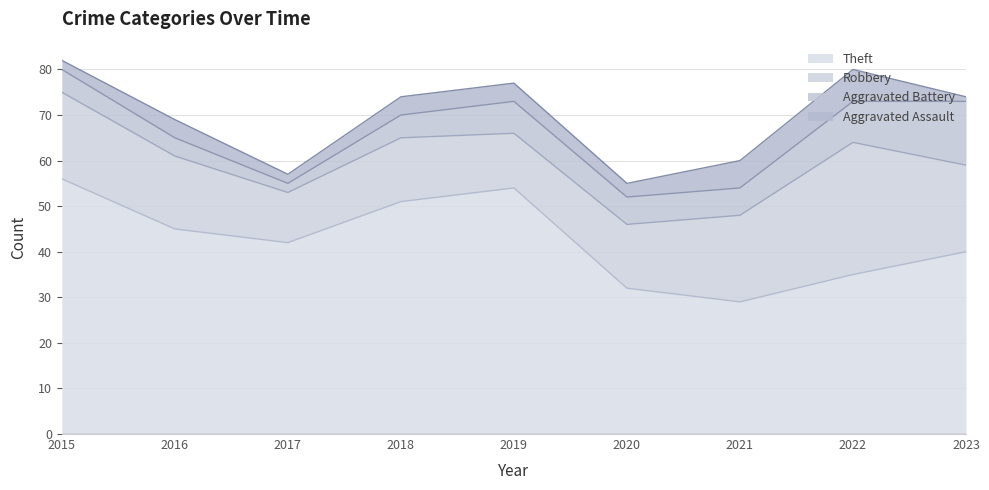

How many interior local valleys does the Robbery series have?

2